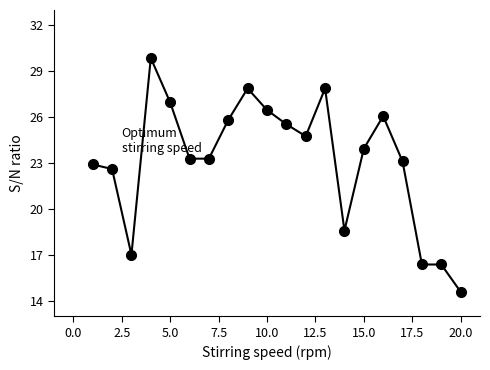

What is the smallest value displayed?

14.6